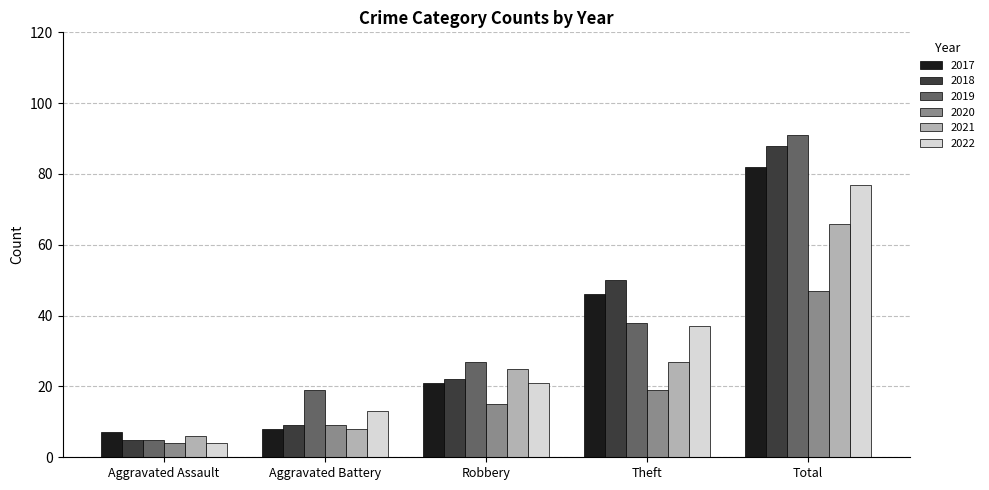

What is the average value of the 2021 series?

26